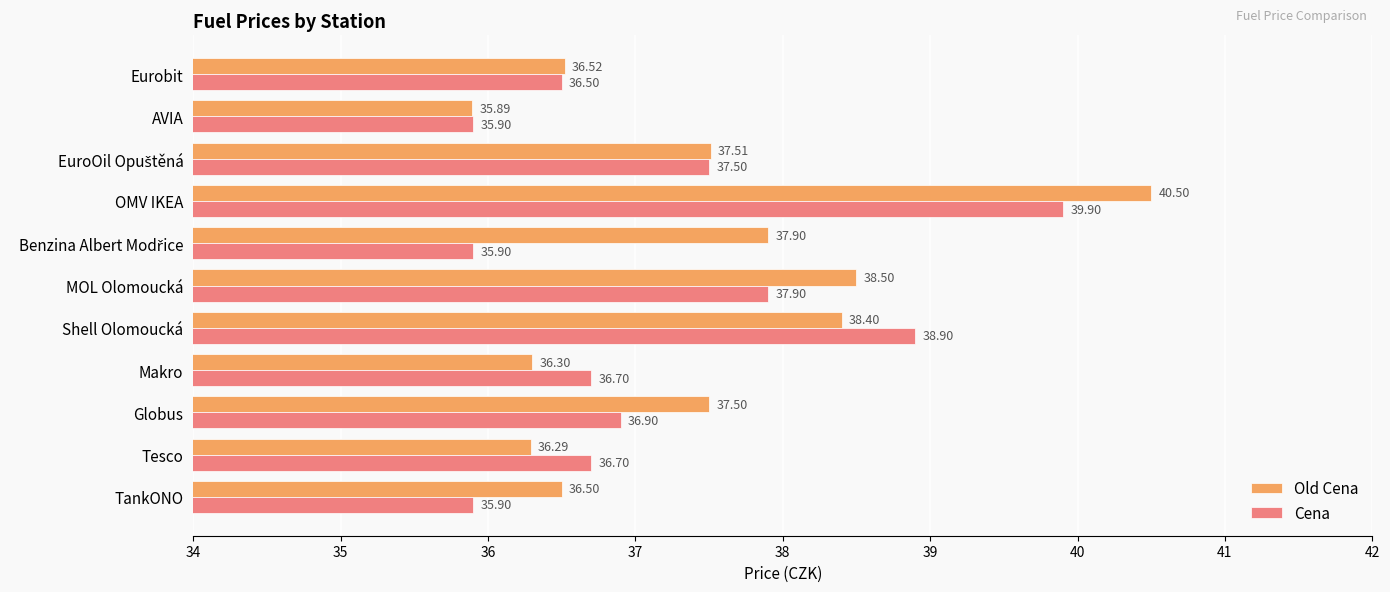

Rank the series by their average value, from lowest to highest.

Cena, Old Cena